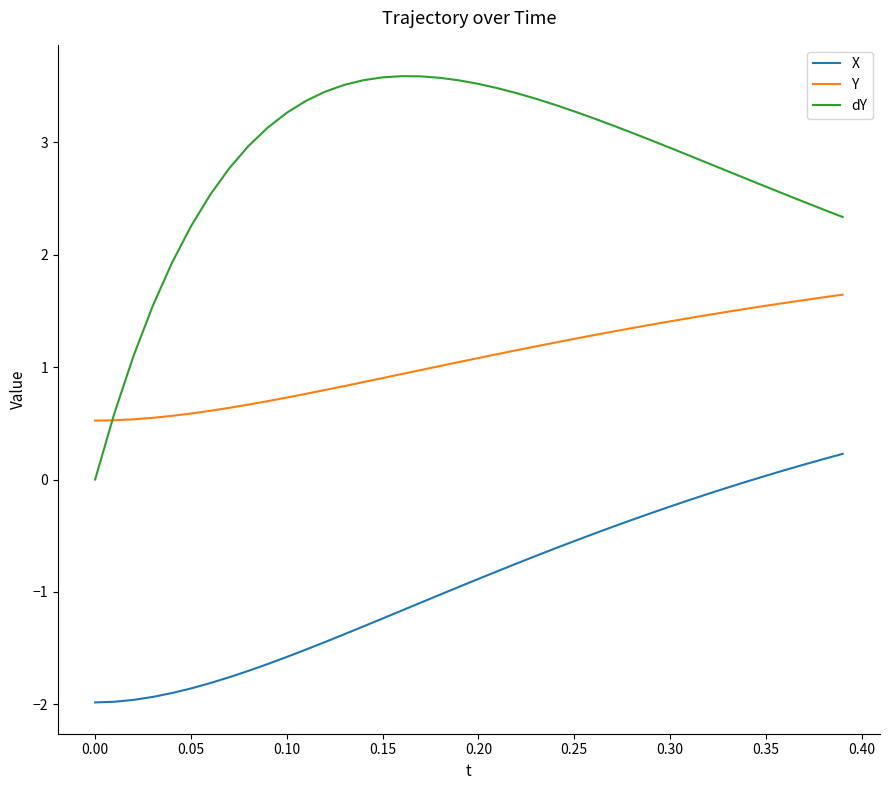

Which series has the largest range (max minus min)?

dY